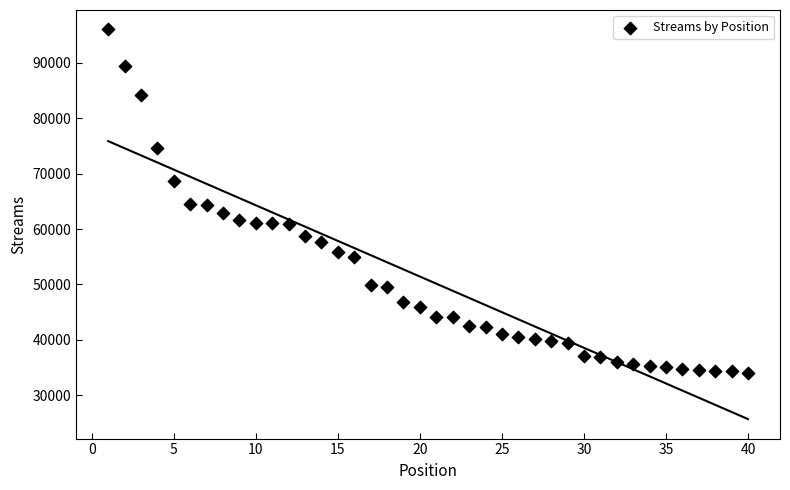

What is the range of Y values (max minus min)?

61961